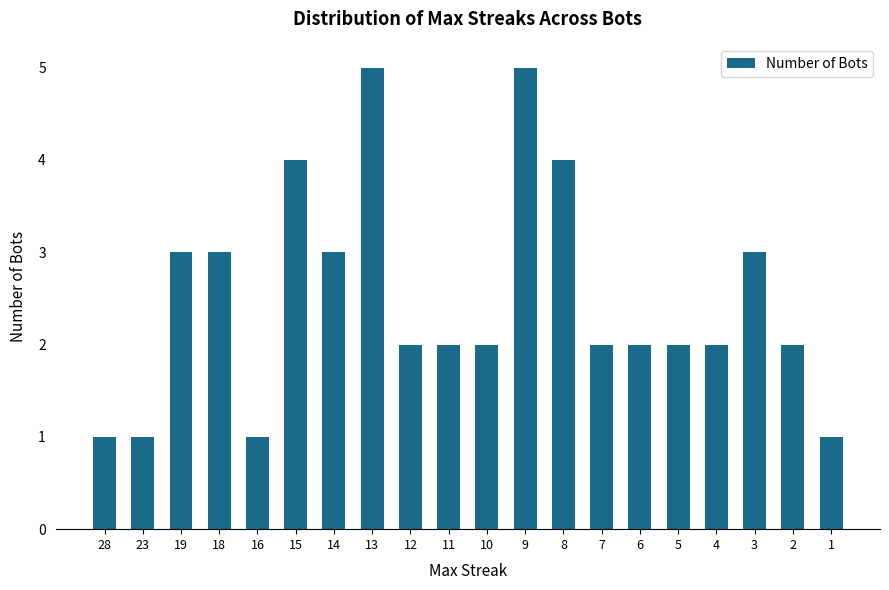

Between 10 and 18, which is larger?

18